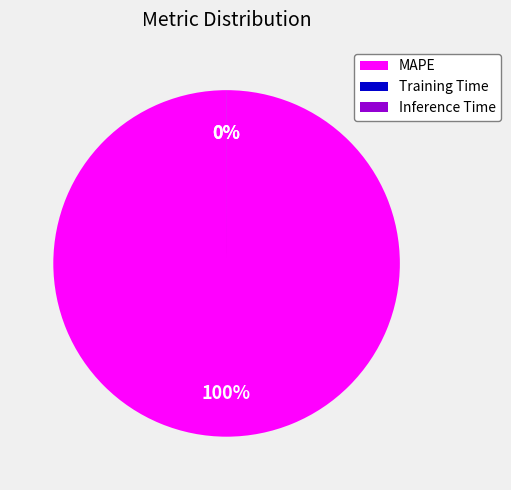

To the nearest percent, what is the difference between the largest and smallest slice percentages?

100%